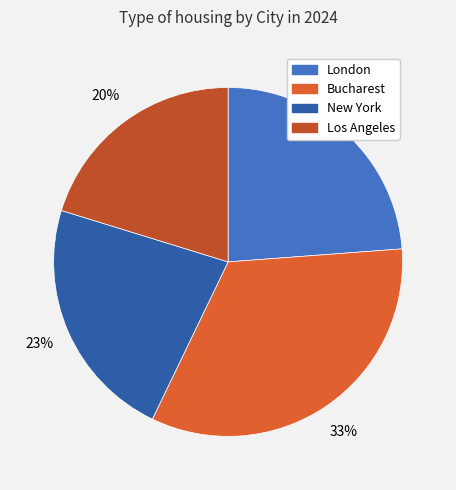

True or false: Bucharest accounts for 22% of the total.

False